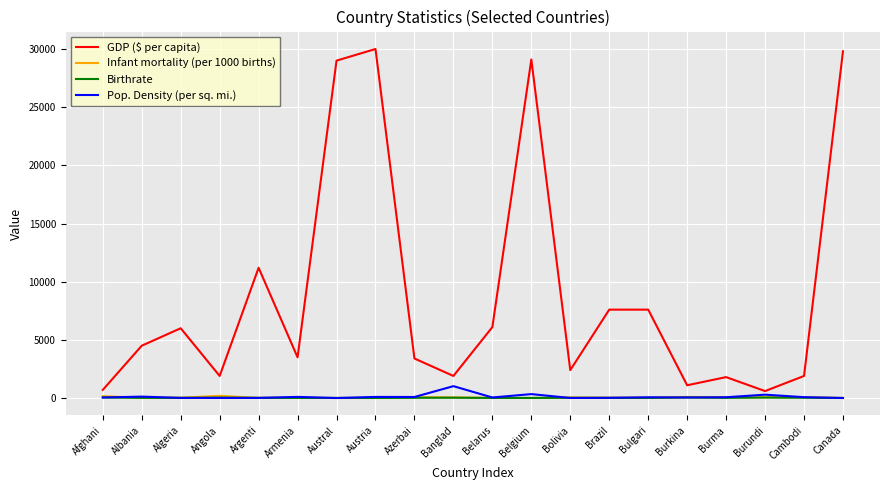

True or false: Birthrate and GDP ($ per capita) cross at least once.

False